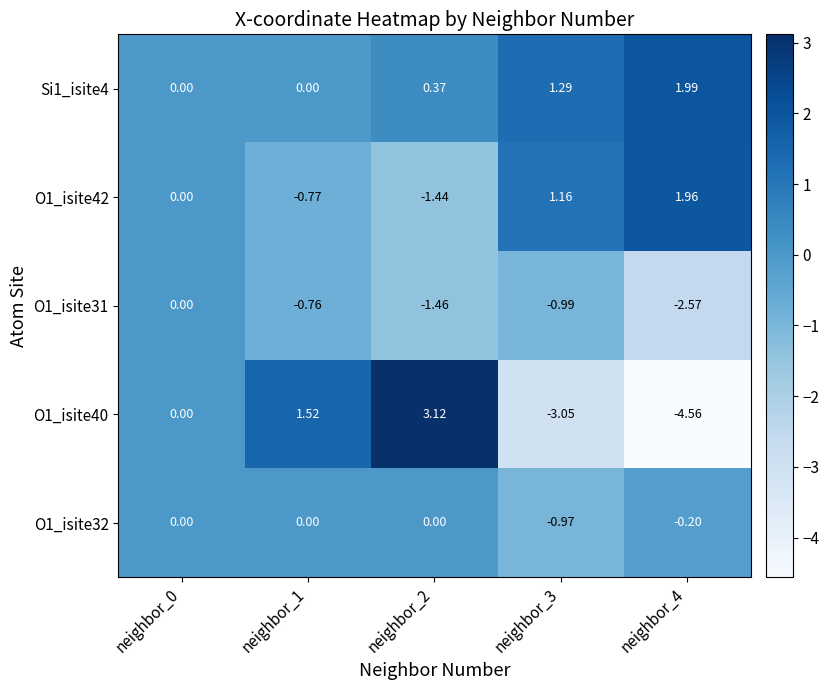

What is the total value across all series at neighbor_3?

-2.5